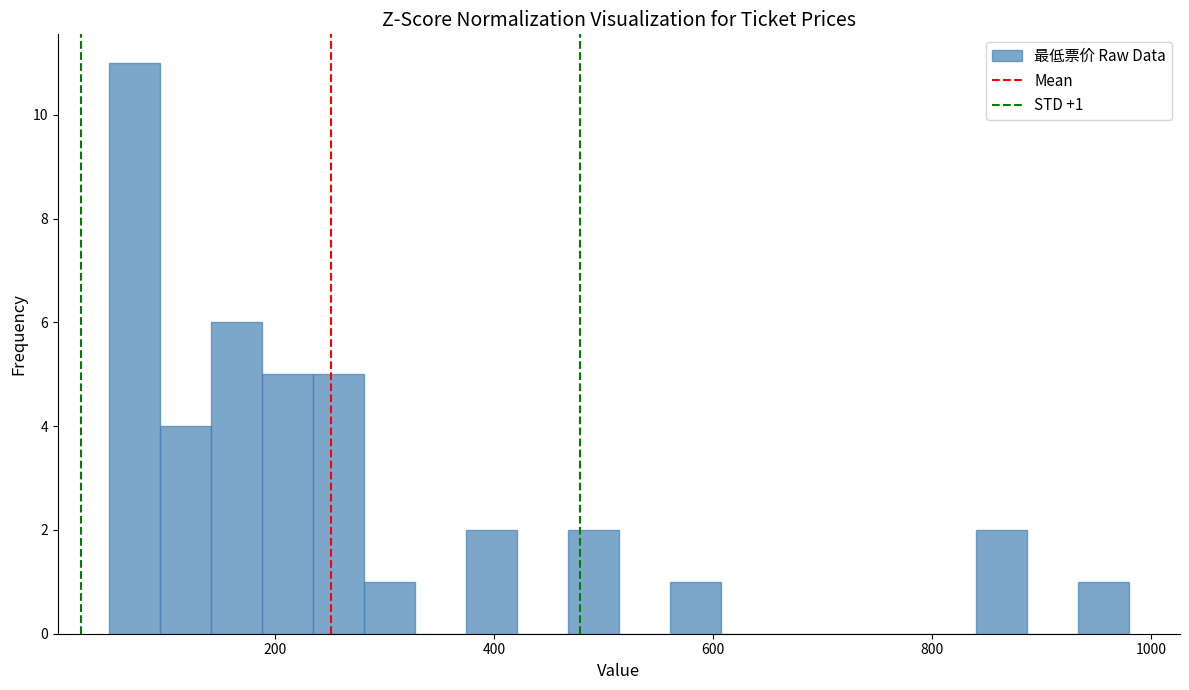

Around what value on the x-axis is the tallest bar? Give the approximate position of its centre, as read against the axis.

80